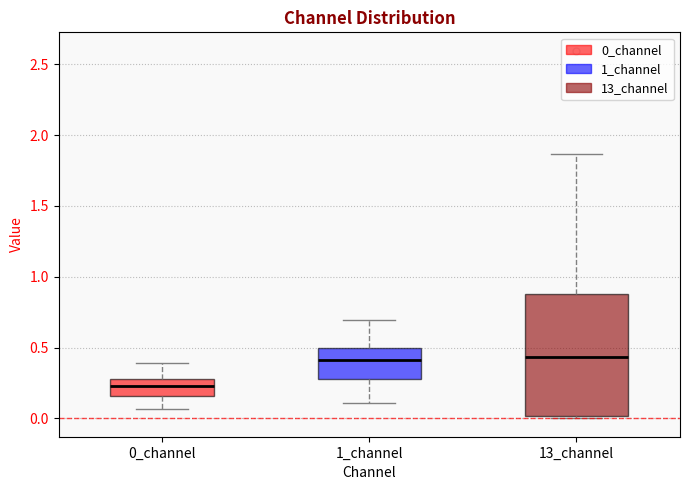

Reading left to right, transcribe this box plot: for each box, give where its median line is, the range the box spans, and where its two whiskers end, as read against the y-axis. The values are not printed on the chart, so give them approximately, as read against the axis.

0_channel: median 0.25, box 0.15 to 0.30, whiskers 0.05 to 0.40
1_channel: median 0.40, box 0.30 to 0.50, whiskers 0.10 to 0.70
13_channel: median 0.45, box 0.00 to 0.90, whiskers 0.00 (just below the box's lower edge) to 1.85